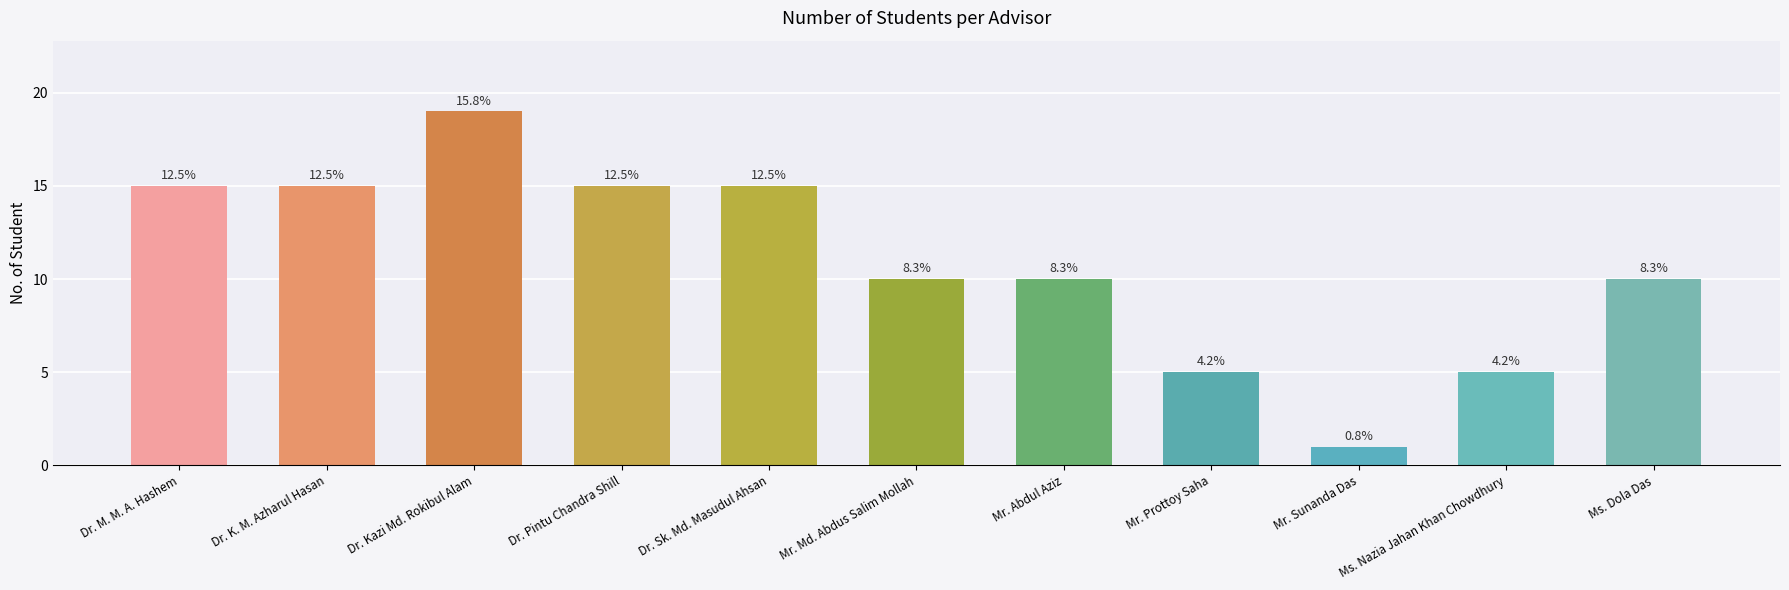

Does the chart contain any negative values?

No